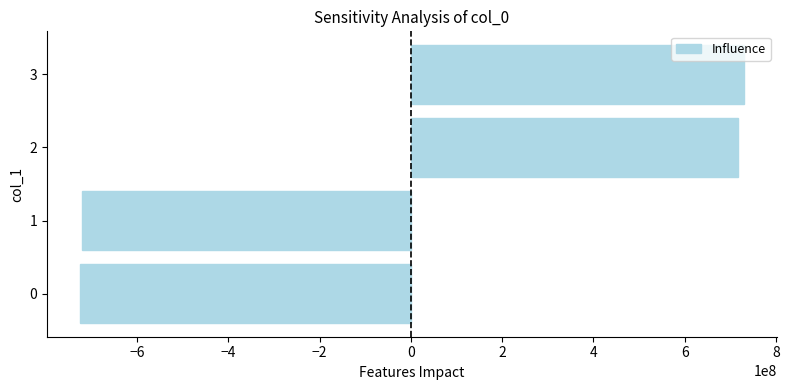

What is the ratio of the value at 2 to the value at 3?

1.0